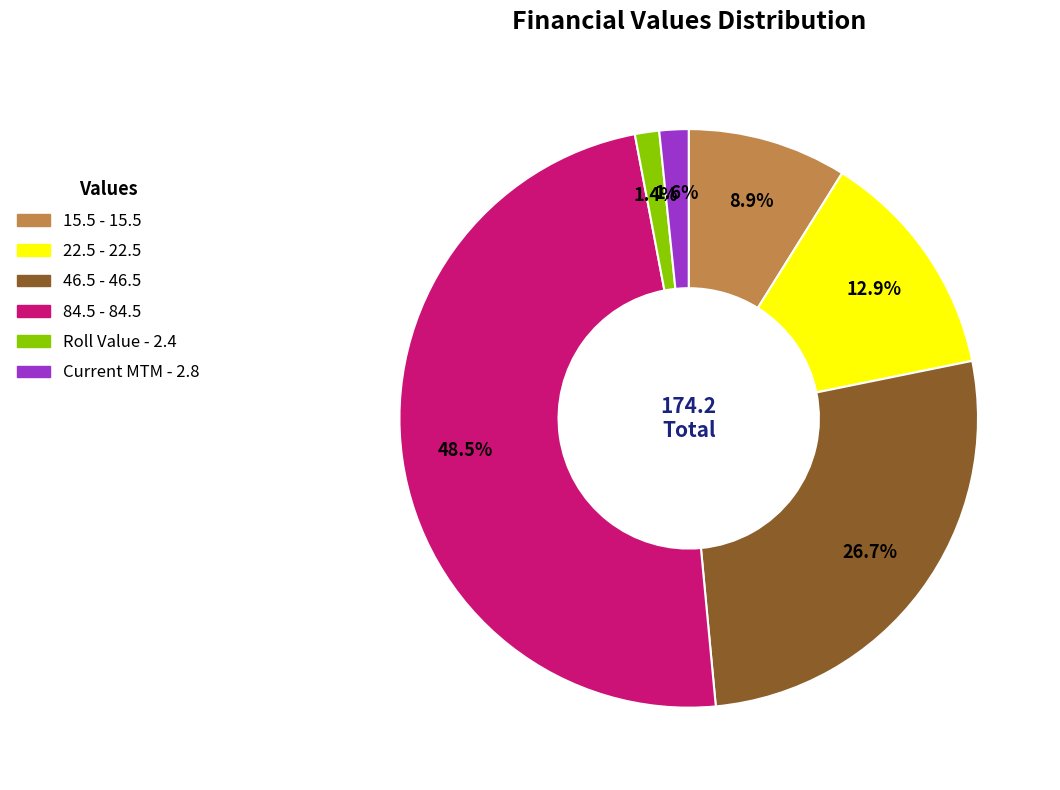

Is there a majority slice in this chart?

No